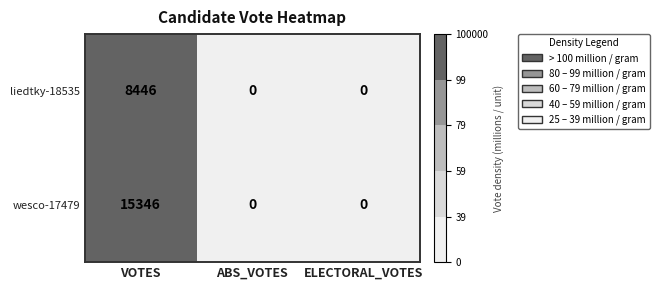

Which series has the widest spread of values?

wesco-17479